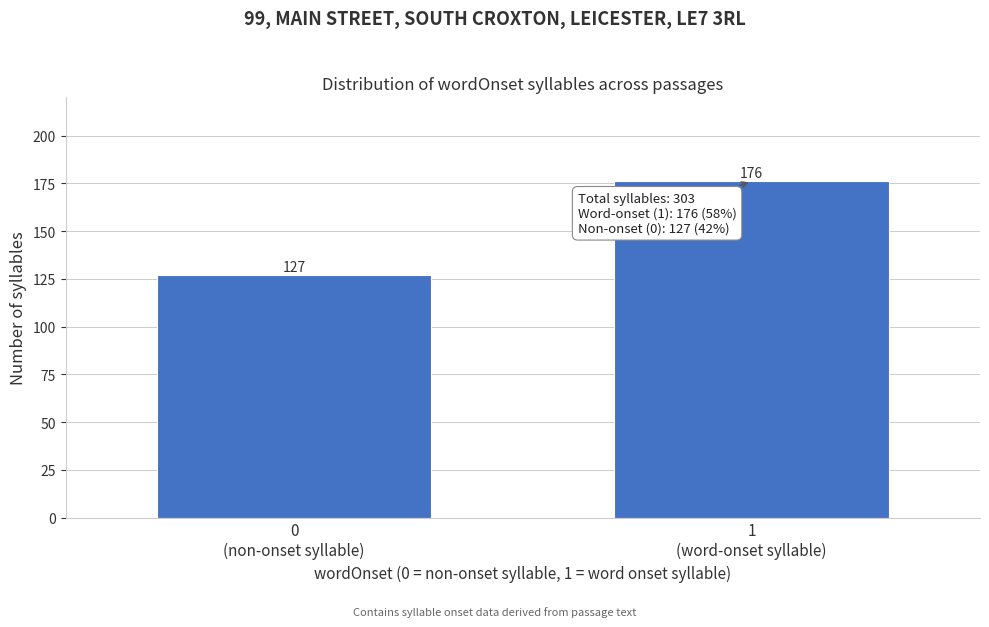

Reading right to left, what are all the values shown in this chart?

176	127